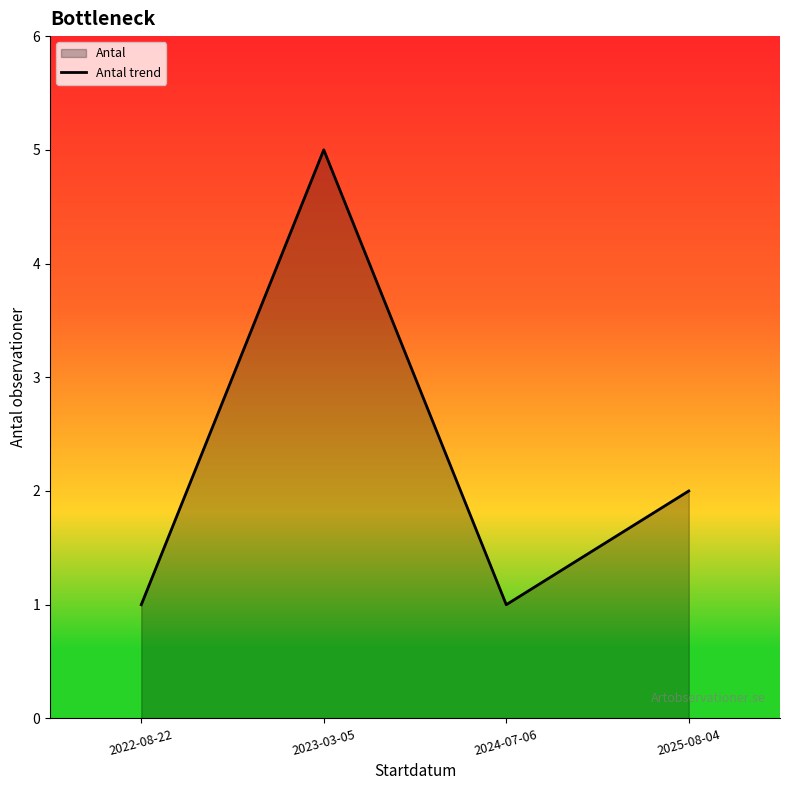

What is the ratio of the value at 2023-03-05 to the value at 2022-08-22?

5.0